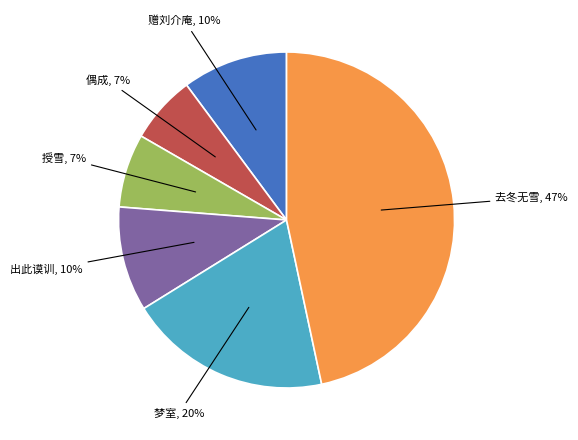

To the nearest percent, what is the difference between the largest and smallest slice percentages?

40%